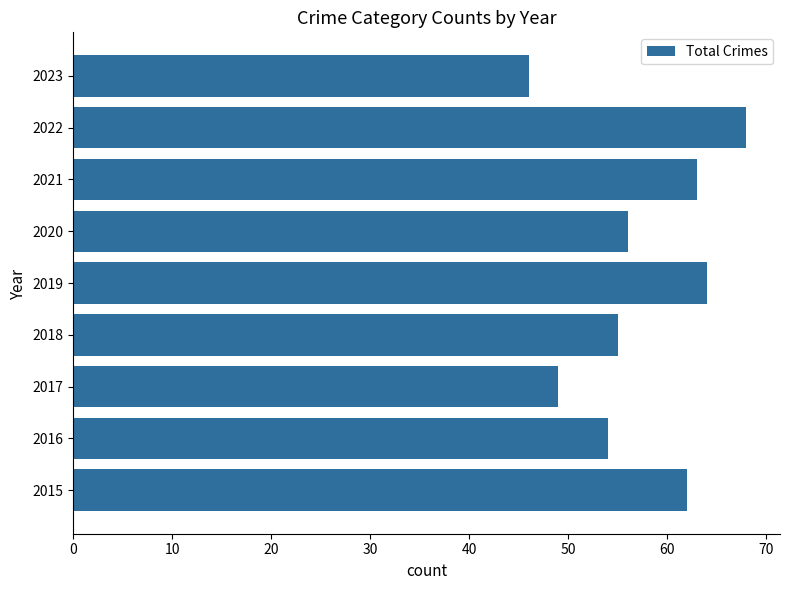

What is the change in value from 2015 to 2016?

-8